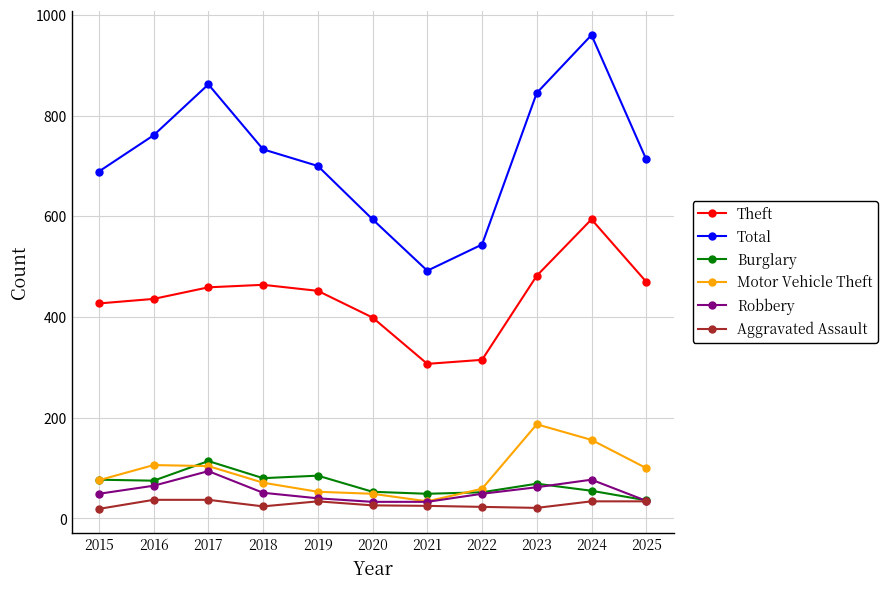

What is the total value across all series at 2025?

1388